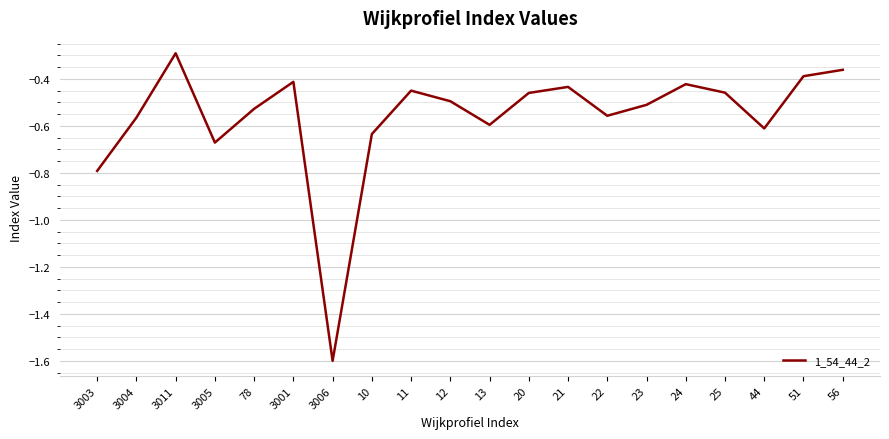

Count the number of categories in the chart.

20